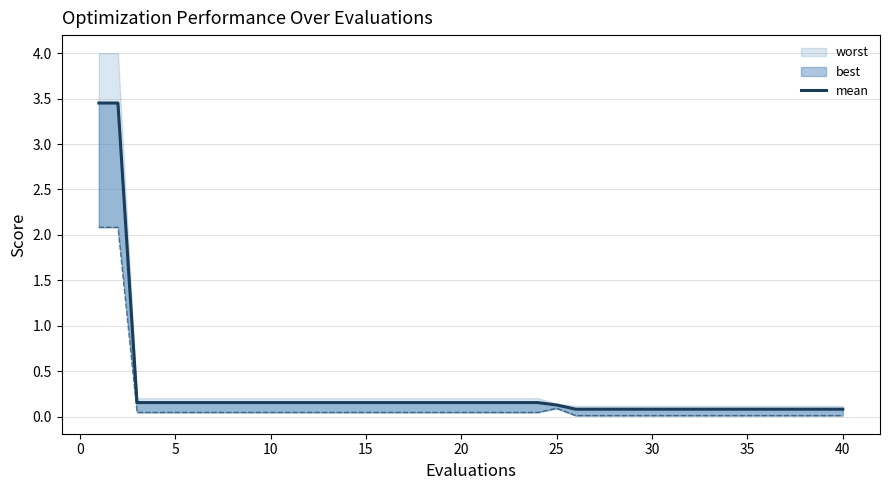

Does the chart have visible grid lines?

Yes